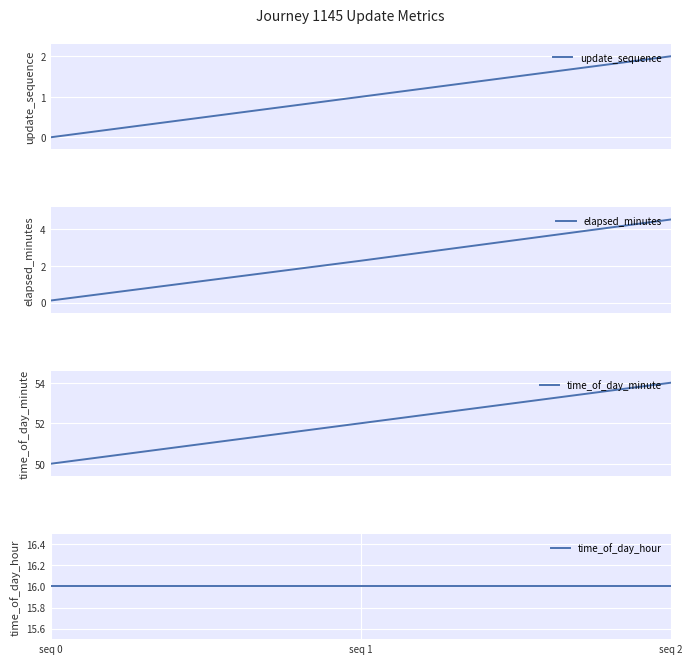

The update_sequence series shows 3.2 at seq 2. True or false?

False